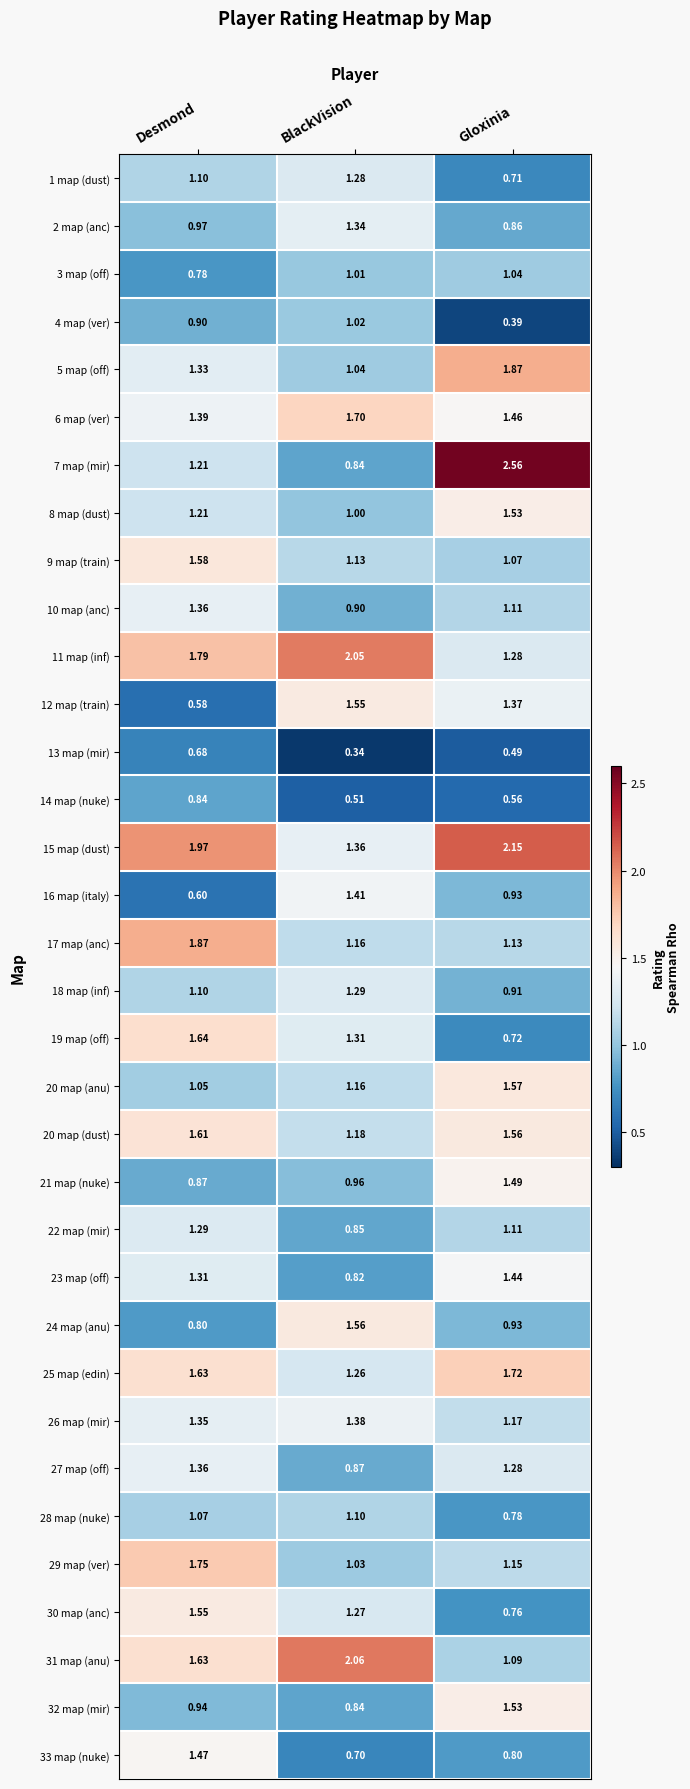

Where does the 7 map (mir) series first go above 1?

Desmond